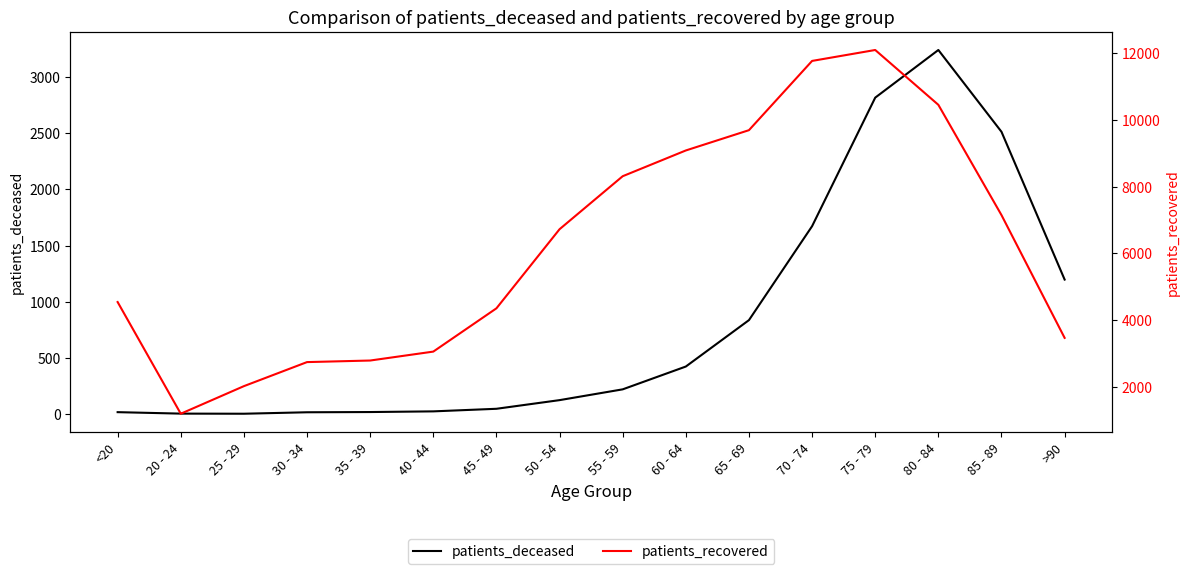

What is the difference between the patients_deceased values at 25 - 29 and 65 - 69?

833